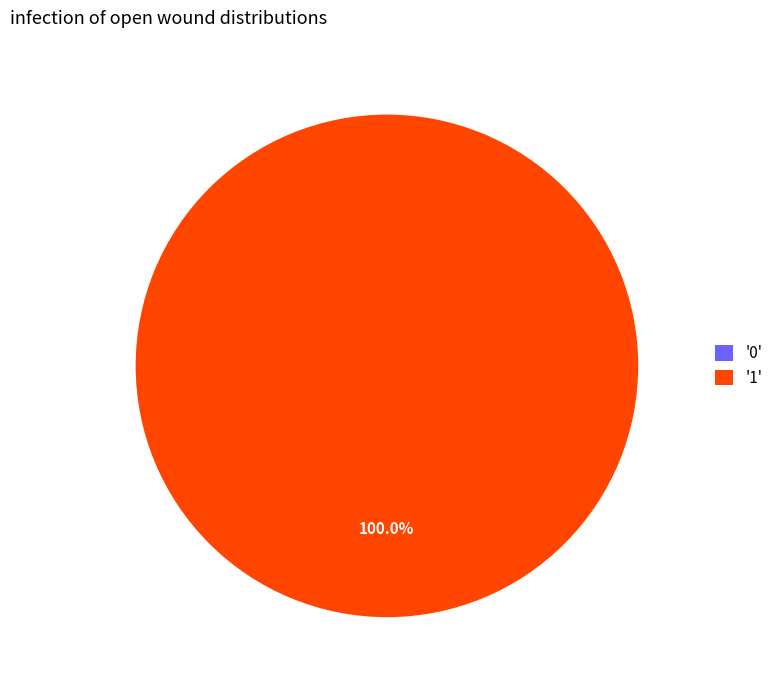

Count the number of slices in the pie.

2